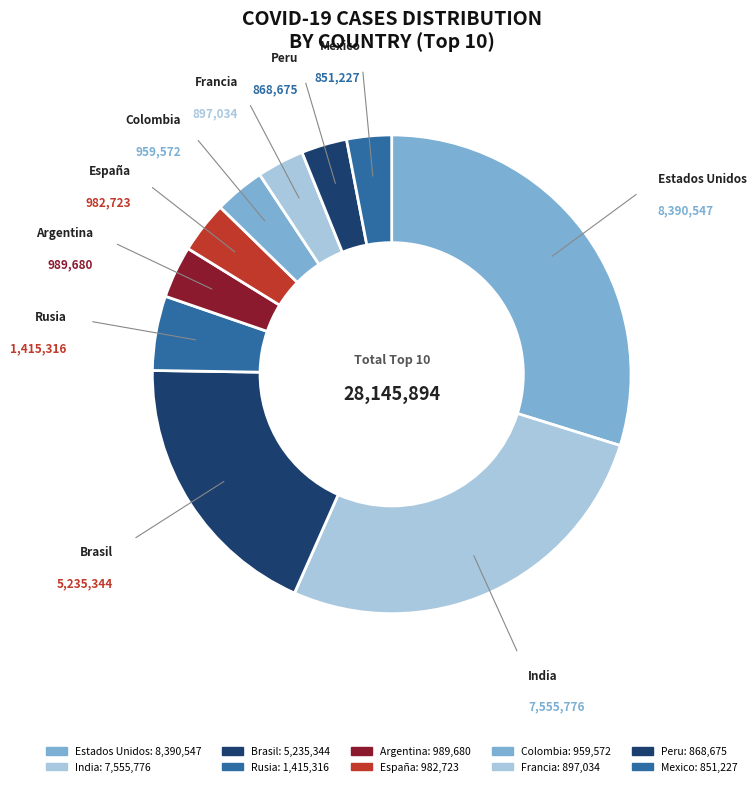

How many slices are in this pie chart?

10